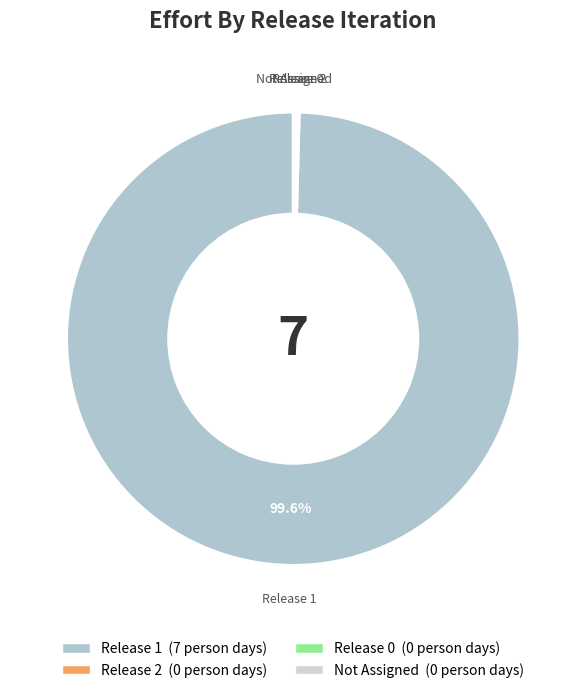

What is the majority slice?

Release 1